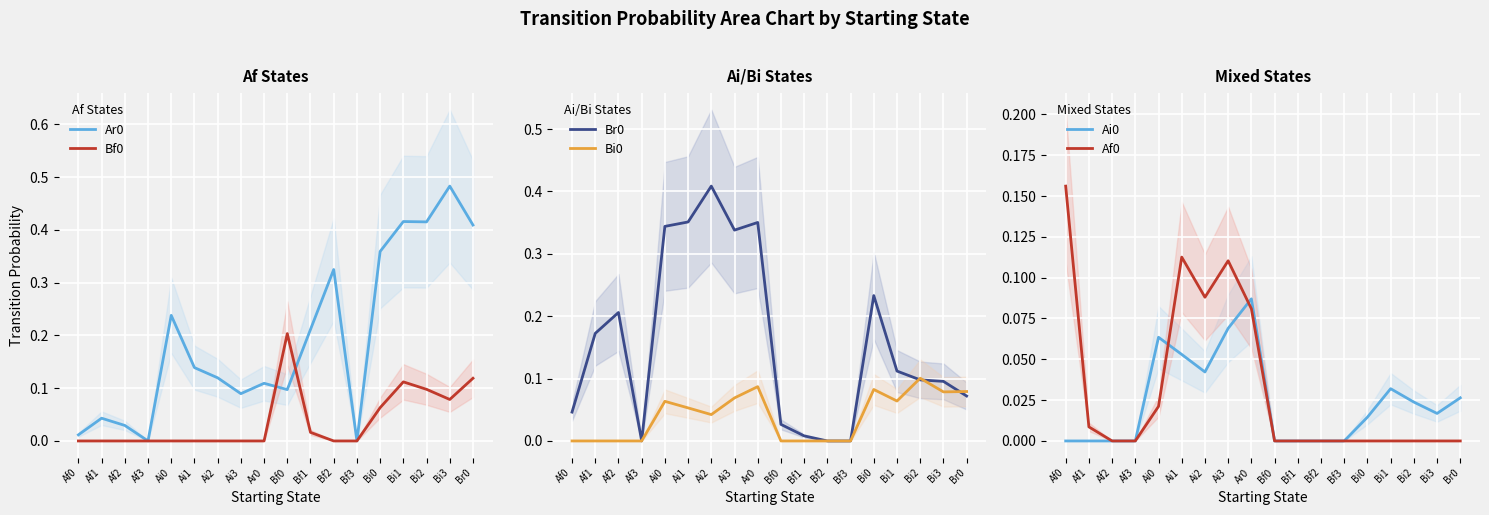

The Bf0 series shows 0.0 at Ar0. True or false?

True